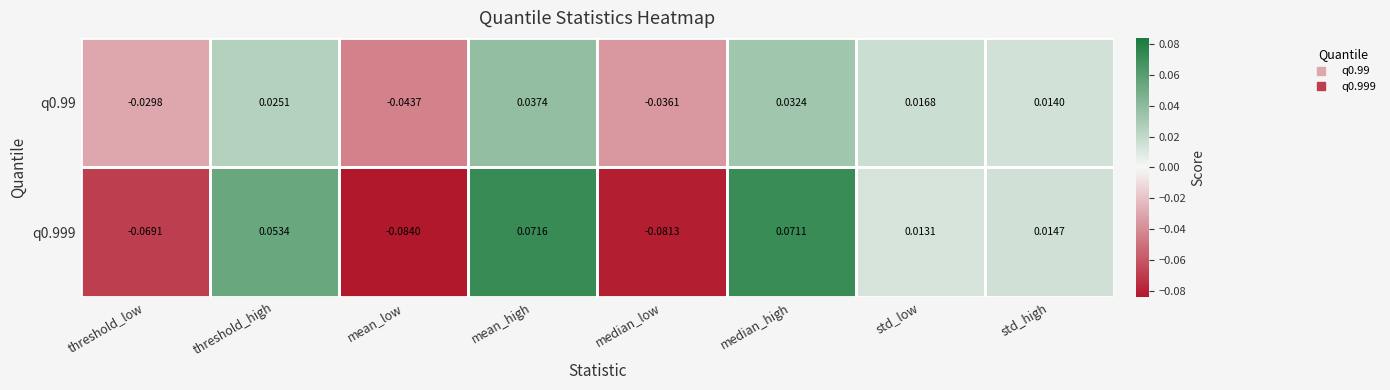

At which label does q0.999 reach its peak?

mean_high